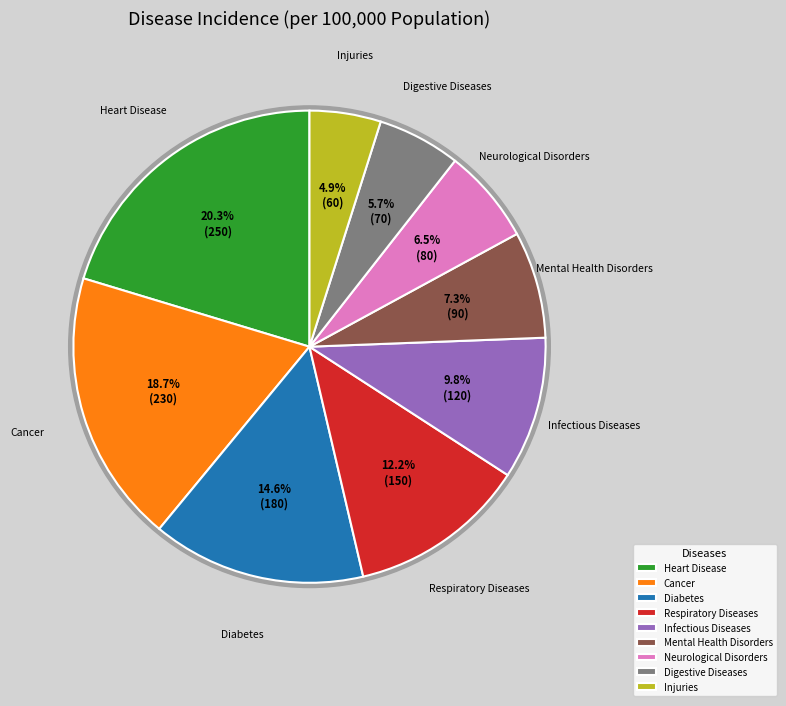

What portion of the pie excludes Digestive Diseases?

94.3%